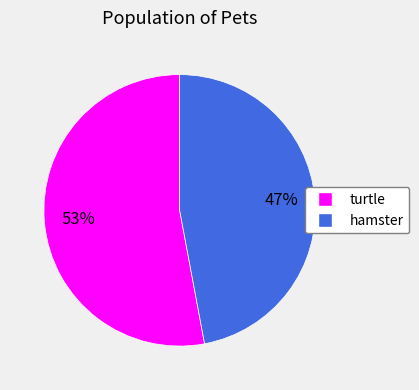

What is the smallest slice in the pie chart?

hamster